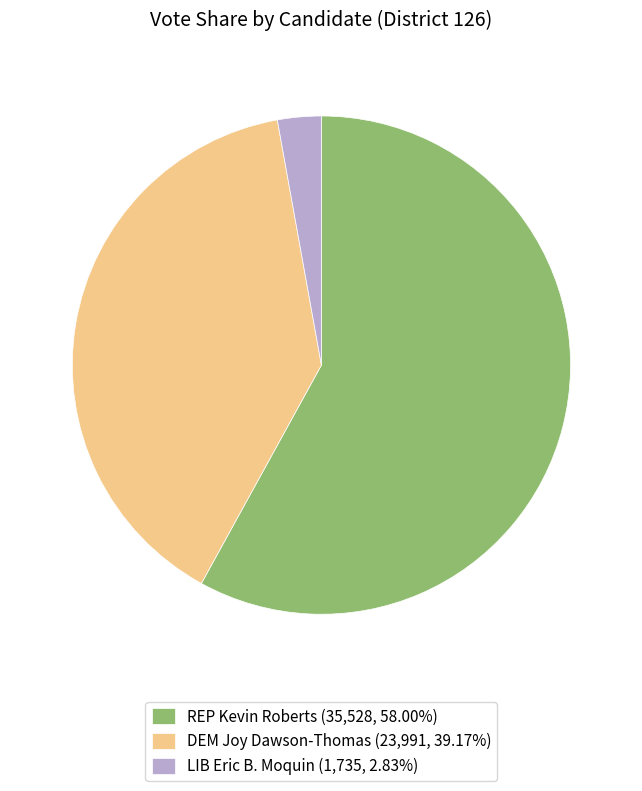

Is there a majority slice in this chart?

Yes